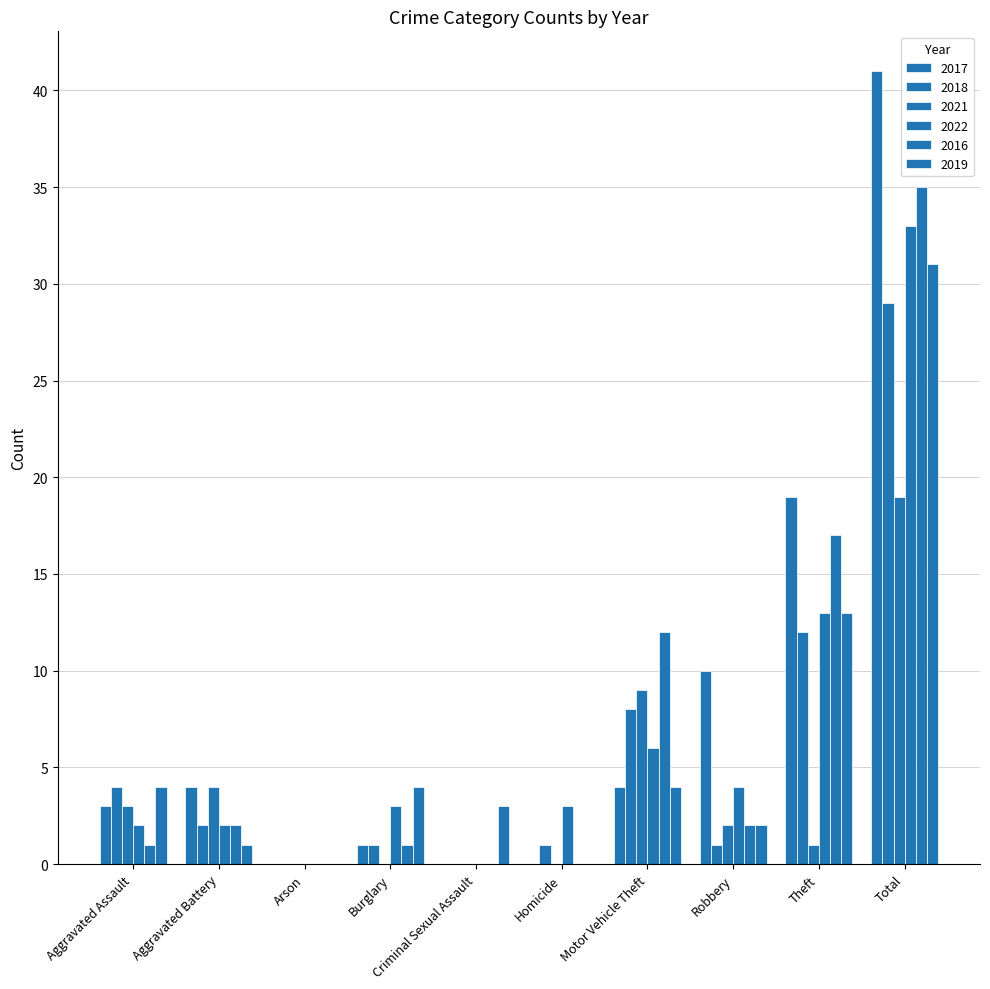

What is the label of the 1st bar from the left?

Aggravated Assault